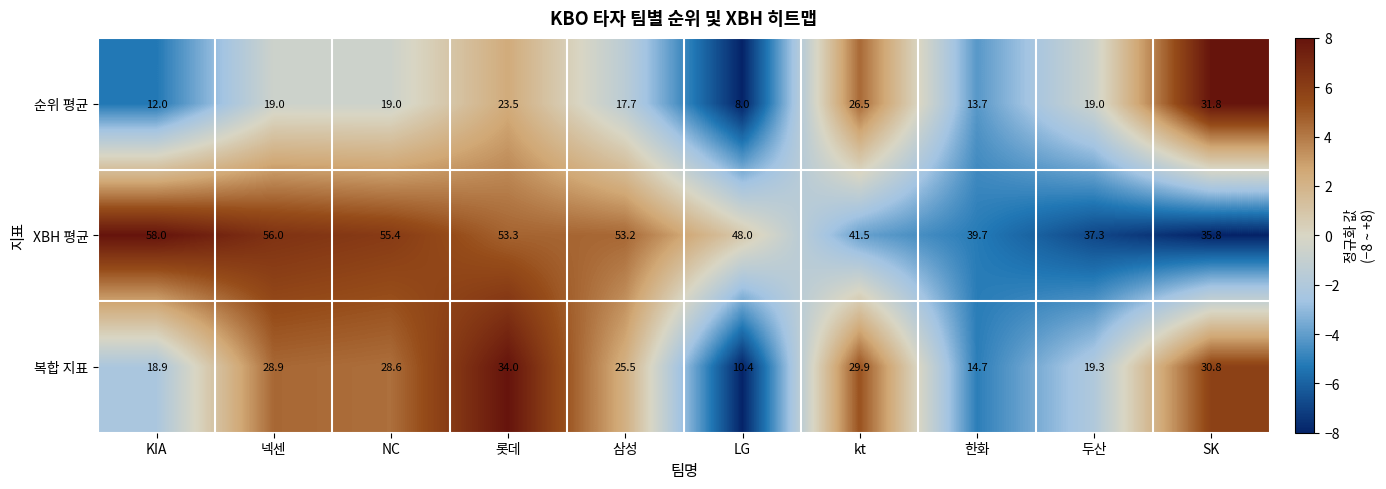

Between KIA and 삼성, which series saw the biggest shift?

복합 지표